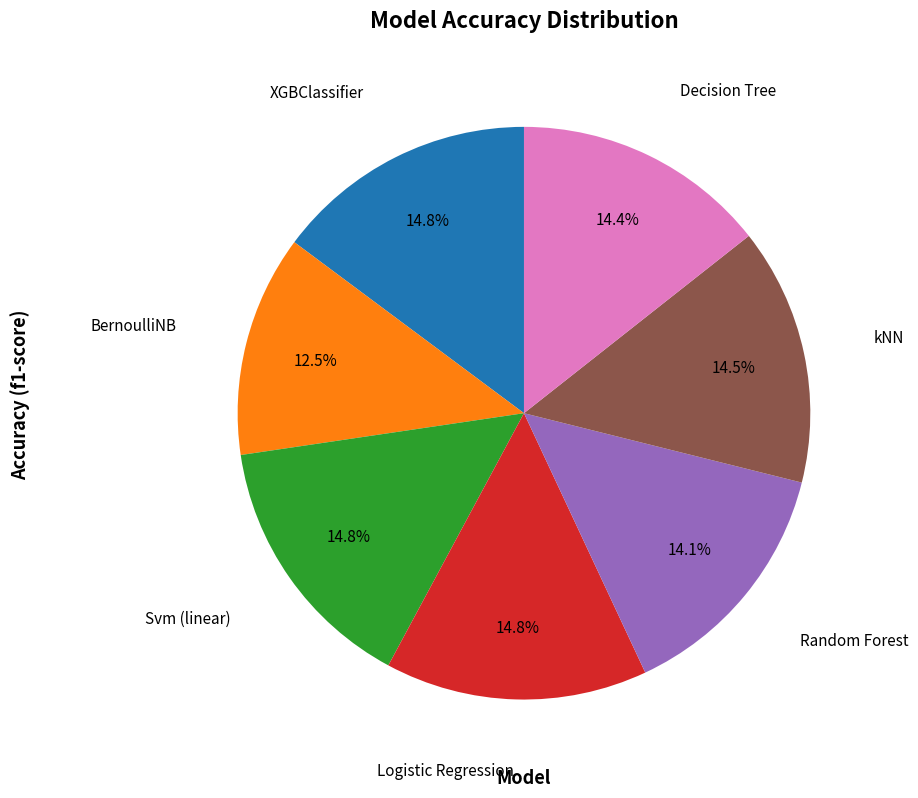

Is there any slice that represents more than half of the pie?

No